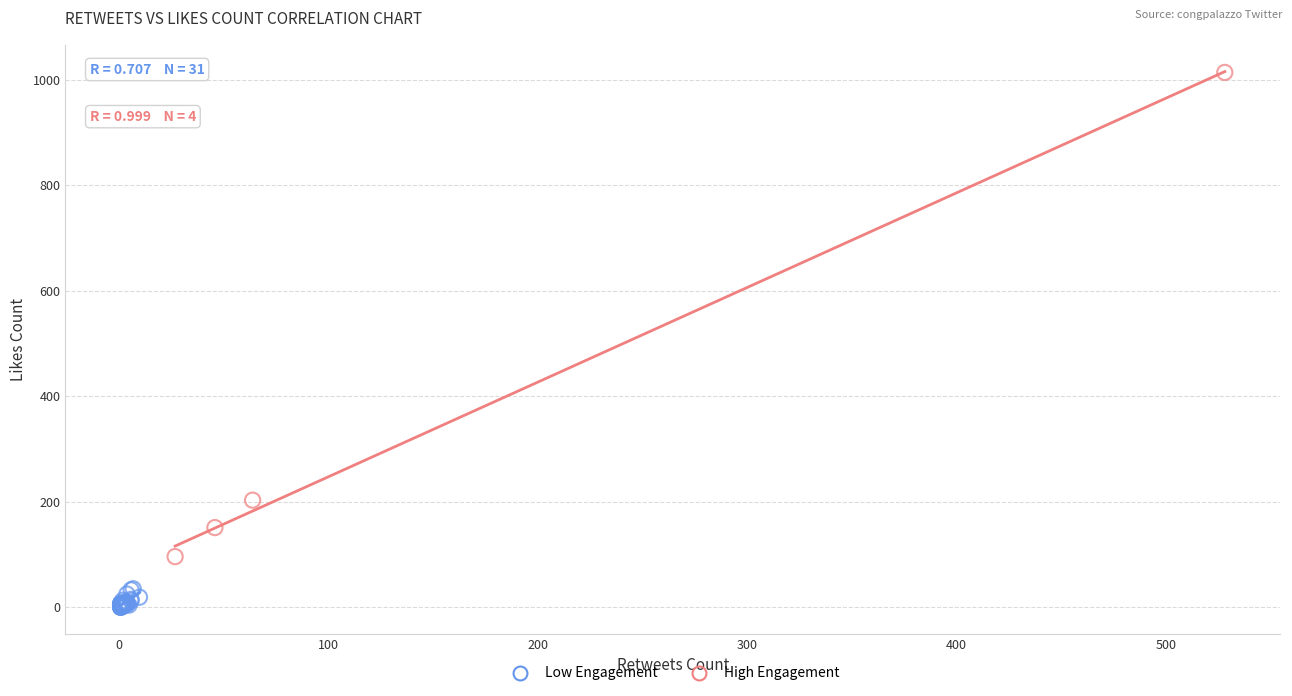

Which series has the widest spread of Y values?

High Engagement